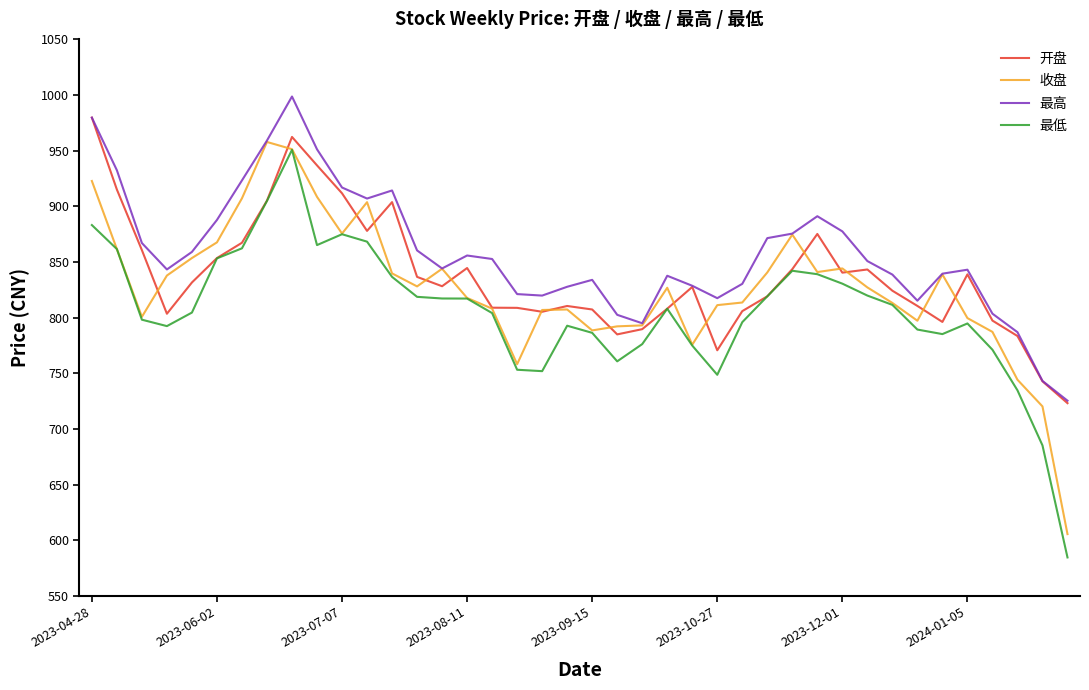

Which series has the largest total across all categories?

最高